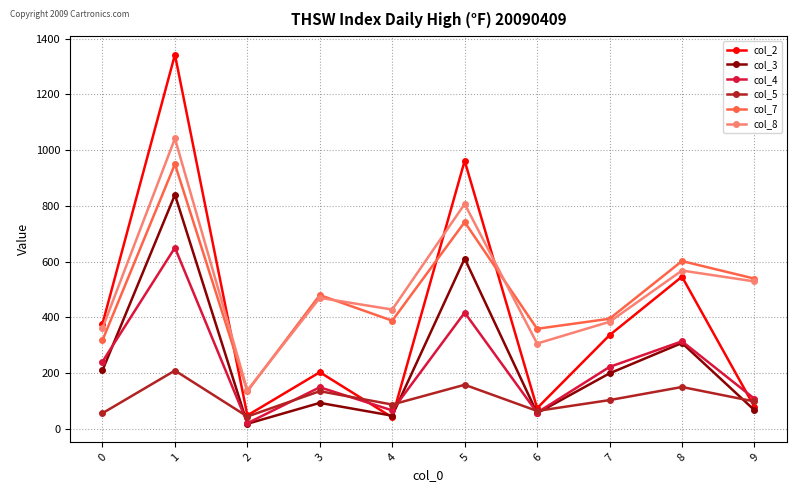

Which series changed the most between 7 and 8?

col_2